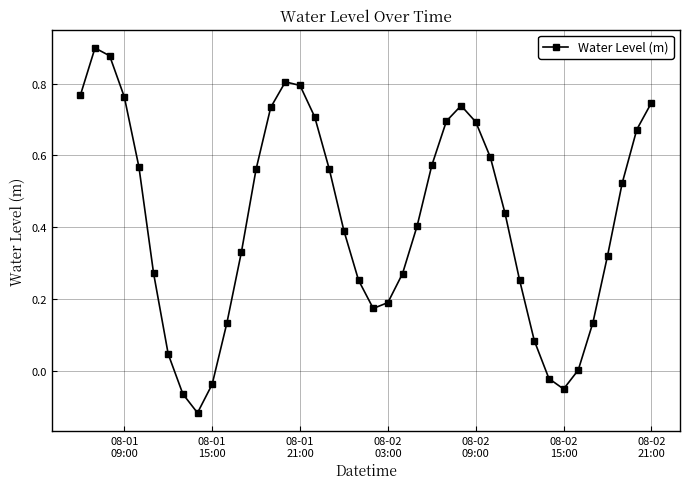

How many points are lower than both their immediate neighbors (excluding endpoints)?

3